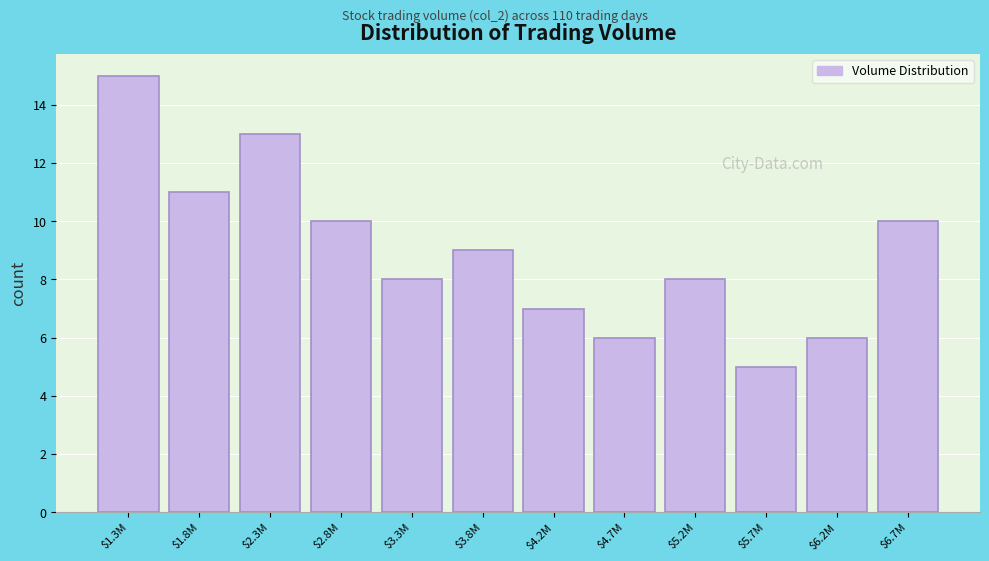

Reading right to left, transcribe all the data shown in this chart.

10	6	5	8	6	7	9	8	10	13	11	15